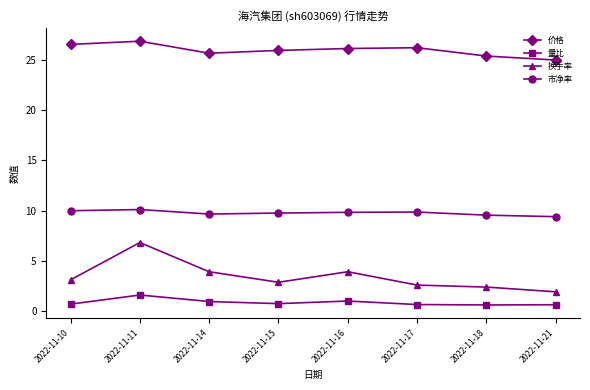

Count the number of data series in this chart.

4